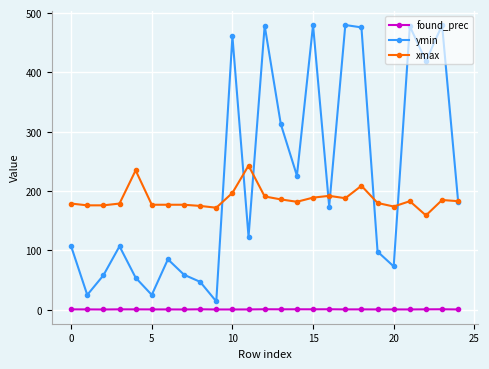

What is the sum of all found_prec values?

14.6